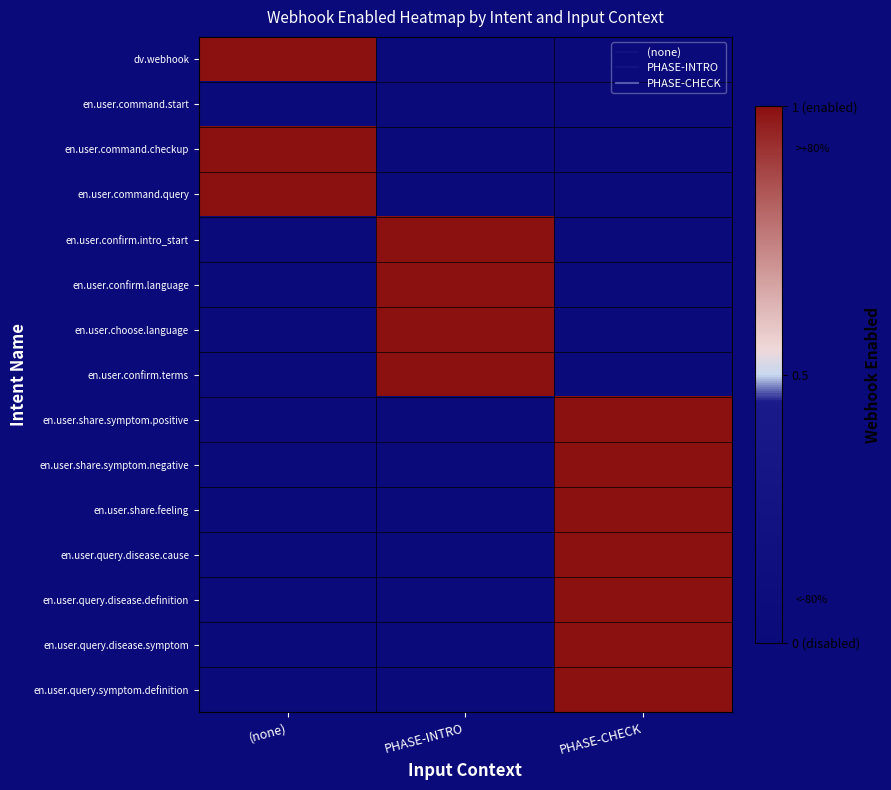

Reading right to left, what are all the values shown in this chart?

dv.webhook: PHASE-CHECK=-1	PHASE-INTRO=-1	(none)=1
en.user.command.start: PHASE-CHECK=-1	PHASE-INTRO=-1	(none)=-1
en.user.command.checkup: PHASE-CHECK=-1	PHASE-INTRO=-1	(none)=1
en.user.command.query: PHASE-CHECK=-1	PHASE-INTRO=-1	(none)=1
en.user.confirm.intro_start: PHASE-CHECK=-1	PHASE-INTRO=1	(none)=-1
en.user.confirm.language: PHASE-CHECK=-1	PHASE-INTRO=1	(none)=-1
en.user.choose.language: PHASE-CHECK=-1	PHASE-INTRO=1	(none)=-1
en.user.confirm.terms: PHASE-CHECK=-1	PHASE-INTRO=1	(none)=-1
en.user.share.symptom.positive: PHASE-CHECK=1	PHASE-INTRO=-1	(none)=-1
en.user.share.symptom.negative: PHASE-CHECK=1	PHASE-INTRO=-1	(none)=-1
en.user.share.feeling: PHASE-CHECK=1	PHASE-INTRO=-1	(none)=-1
en.user.query.disease.cause: PHASE-CHECK=1	PHASE-INTRO=-1	(none)=-1
en.user.query.disease.definition: PHASE-CHECK=1	PHASE-INTRO=-1	(none)=-1
en.user.query.disease.symptom: PHASE-CHECK=1	PHASE-INTRO=-1	(none)=-1
en.user.query.symptom.definition: PHASE-CHECK=1	PHASE-INTRO=-1	(none)=-1